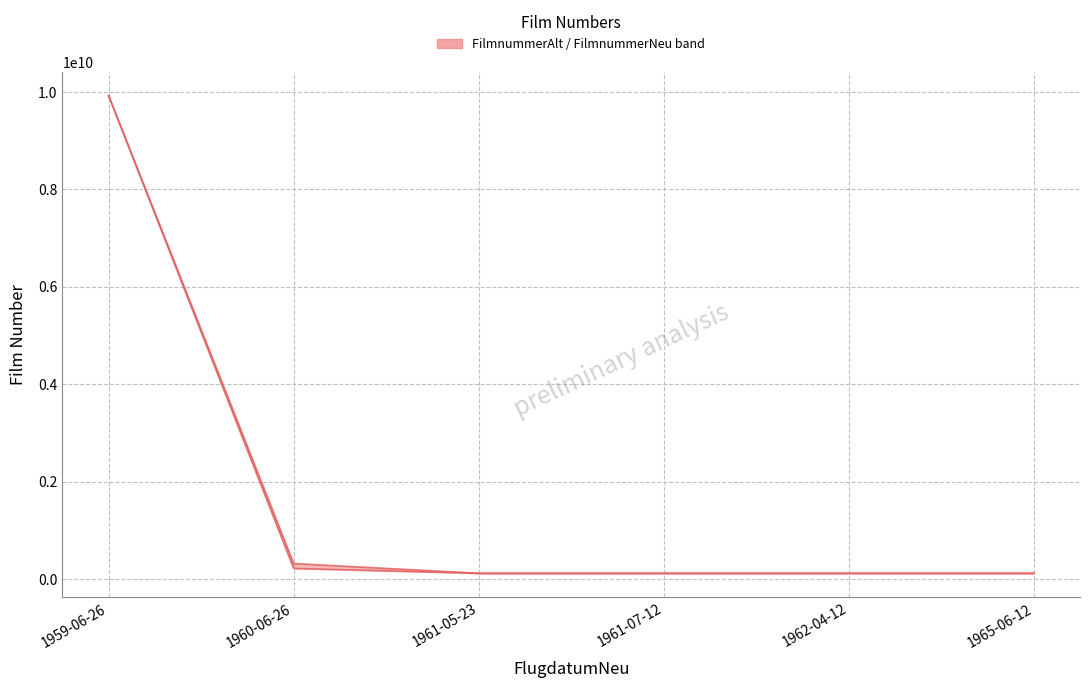

What is the sum of all FilmnummerAlt values?

10617671209